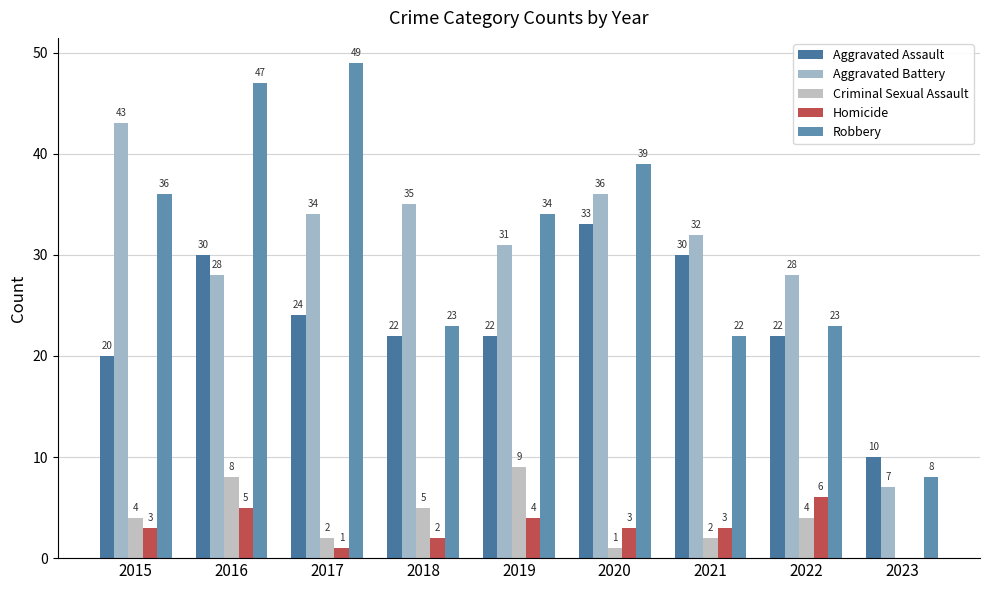

What is the value of the Aggravated Battery bar at the 7th from the left?

32